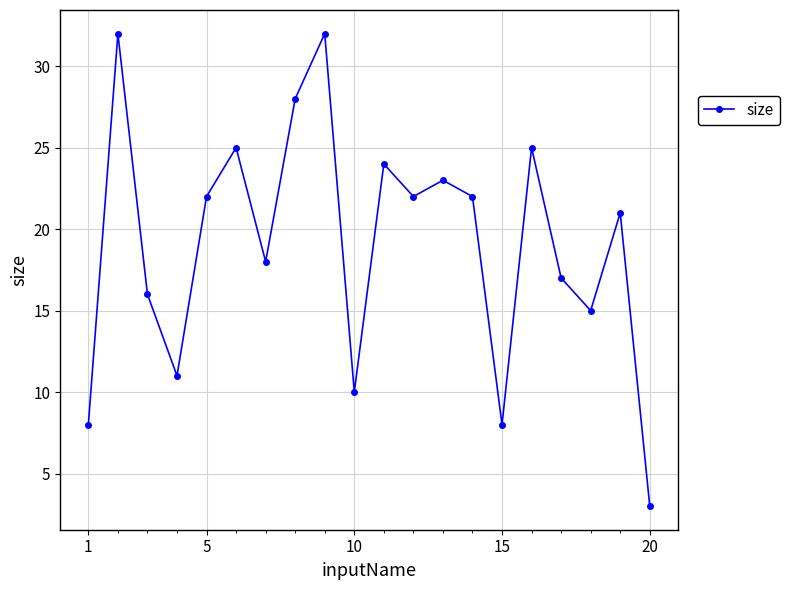

What is the value of the 12th point from the left?

22